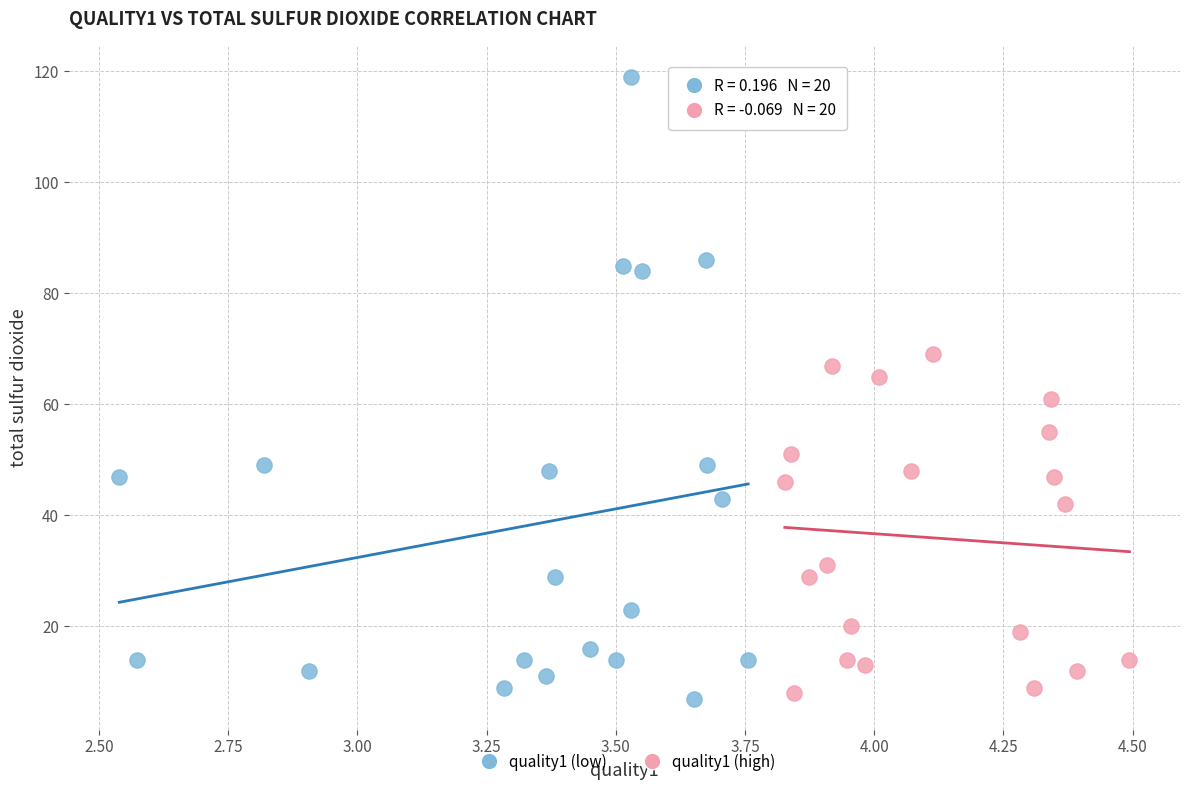

Which series reaches the maximum Y coordinate?

quality1 (low)